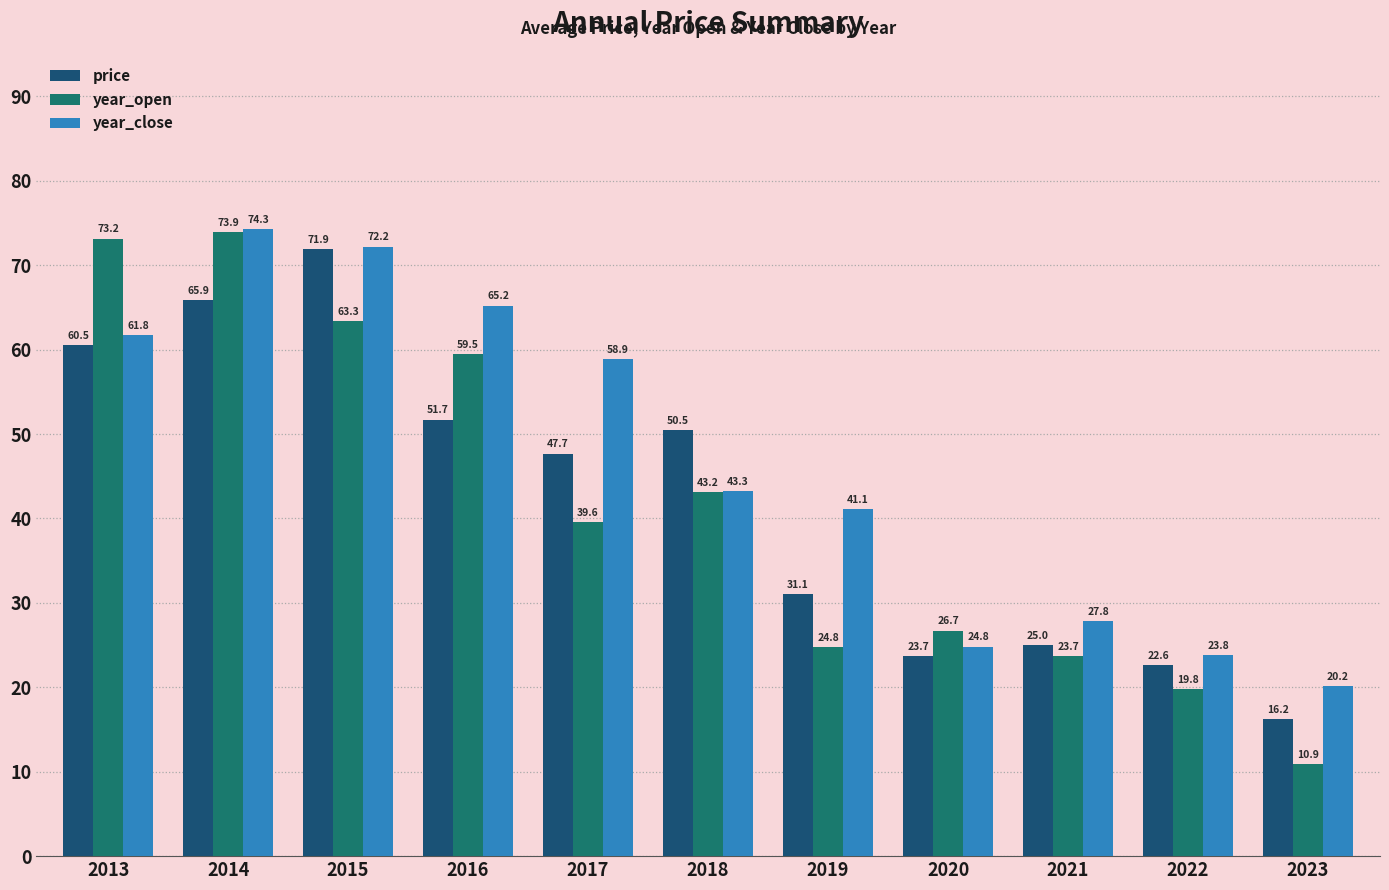

What is the value of the price bar at the 5th from the left?

47.7